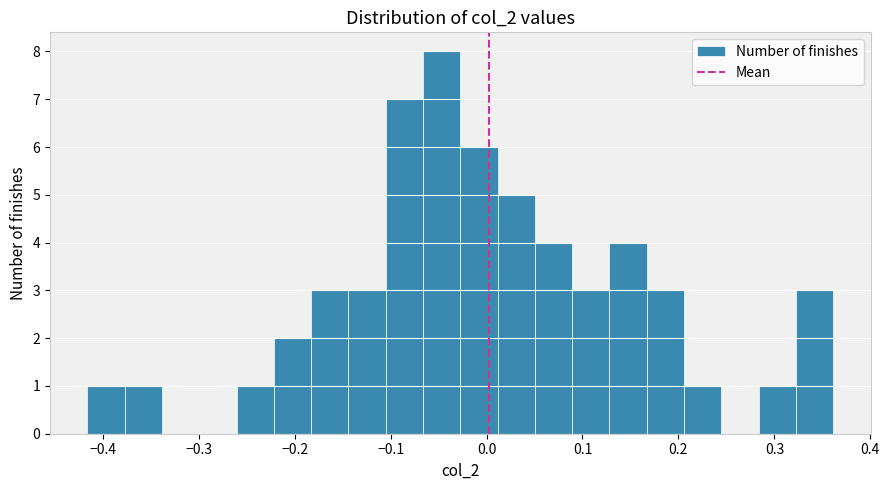

Around what value on the x-axis is the tallest bar? Give the approximate position of its centre, as read against the axis.

-0.05